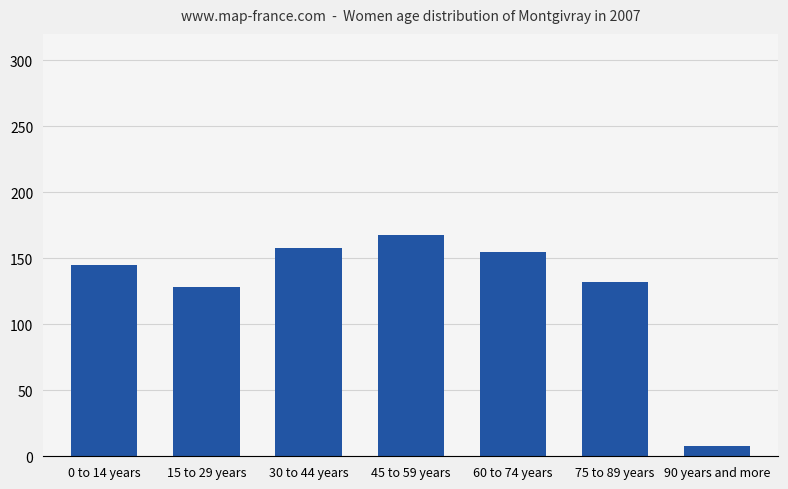

How many series are shown in this chart?

1